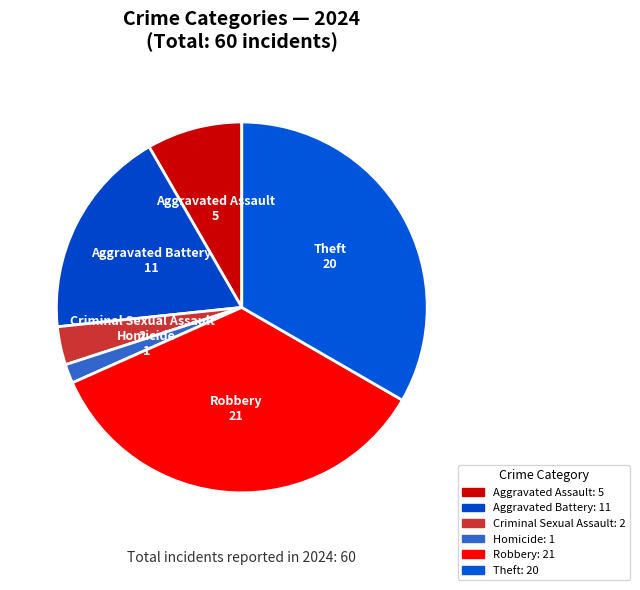

Approximately how many times larger is the value at Homicide compared to Aggravated Battery?

0.1